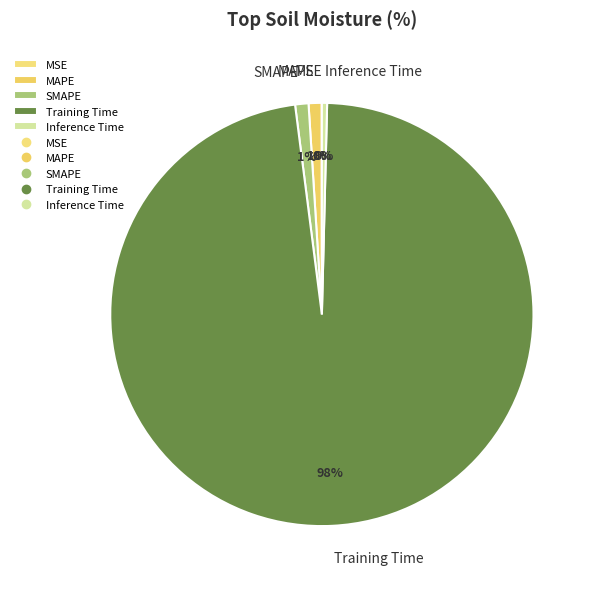

Is the sum of Training Time and MAPE greater than half?

Yes